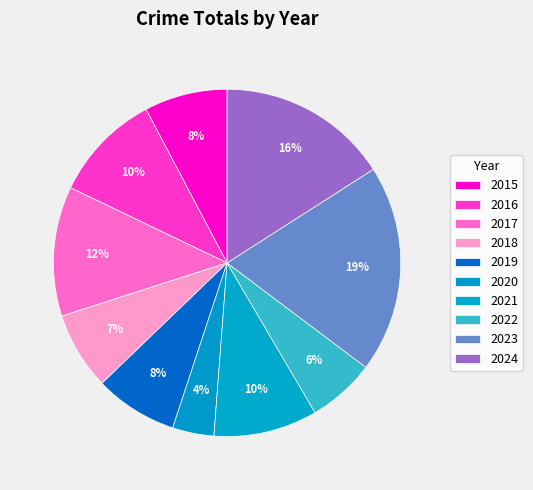

Count the number of slices in the pie.

10